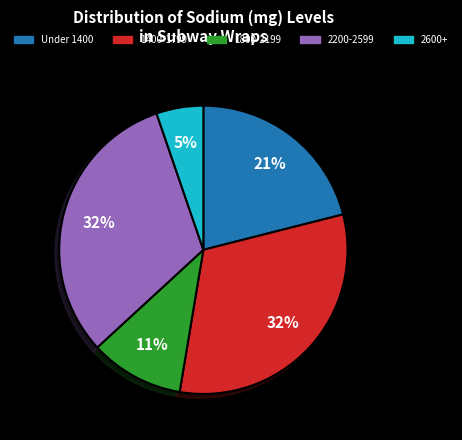

Does any single category account for the majority?

No